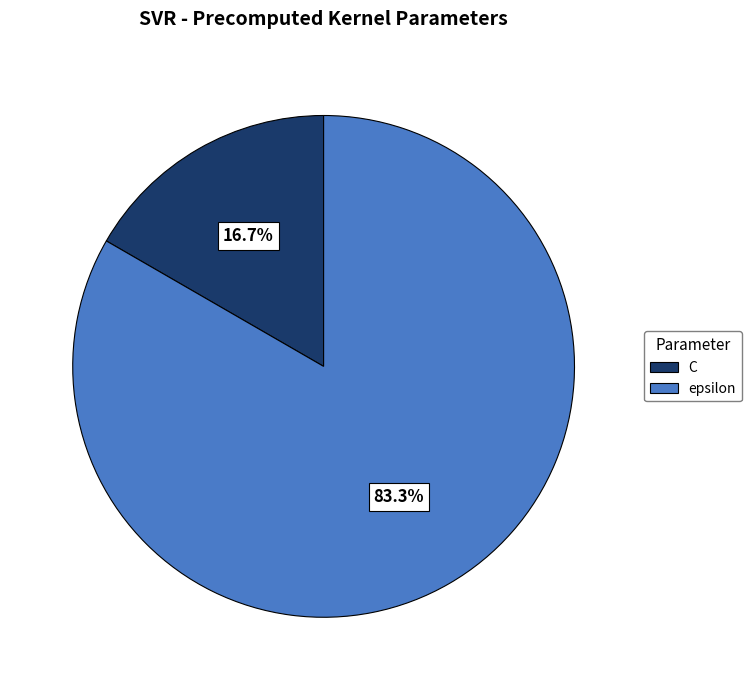

Does any single category account for the majority?

Yes